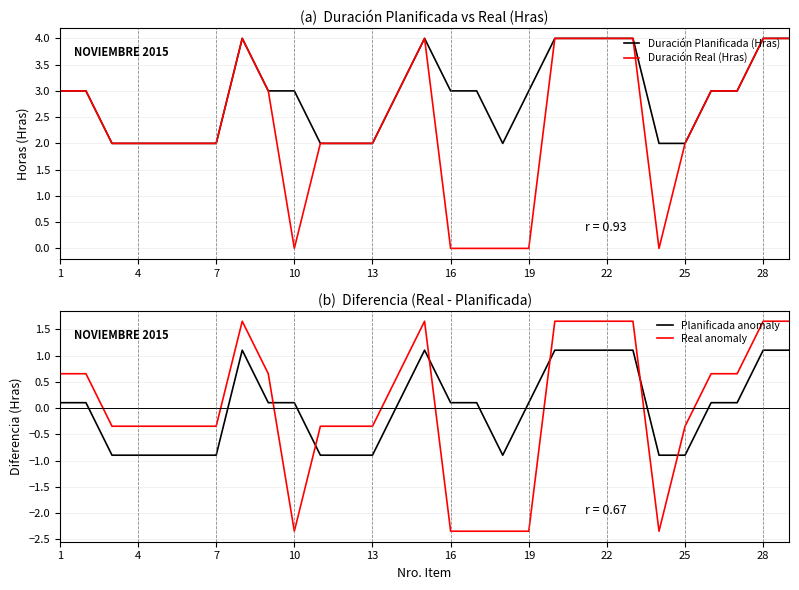

Which category has the lowest value in the Duración Planificada (Hras) series?

7